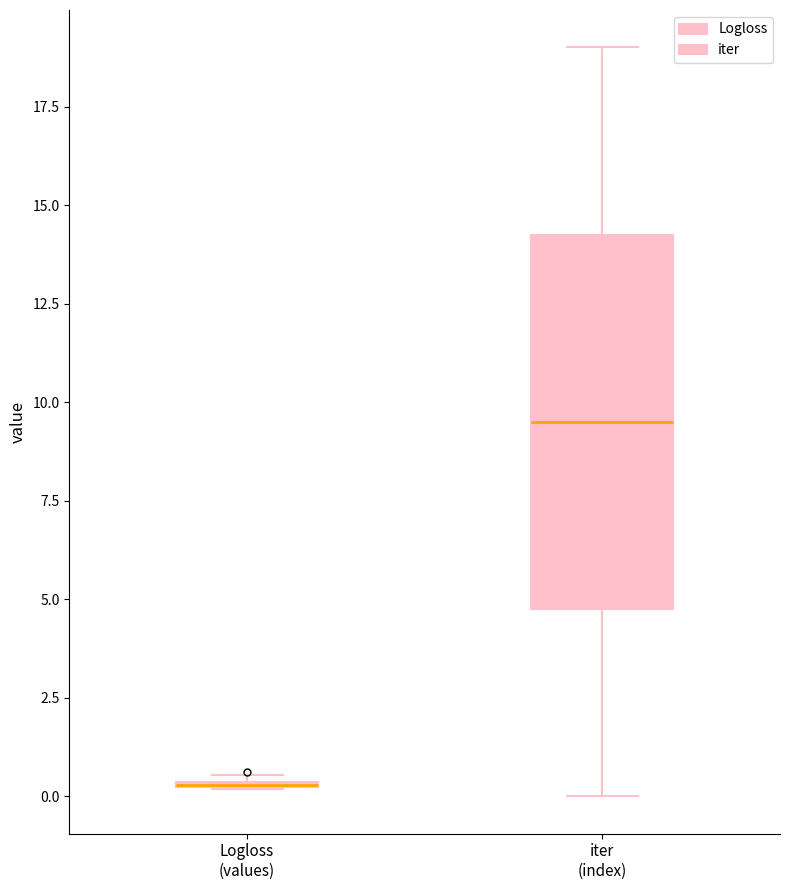

Where is the lower edge of the box for iter (index) on the y-axis? The values are not printed on the chart, so give them approximately, as read against the axis.

5.0